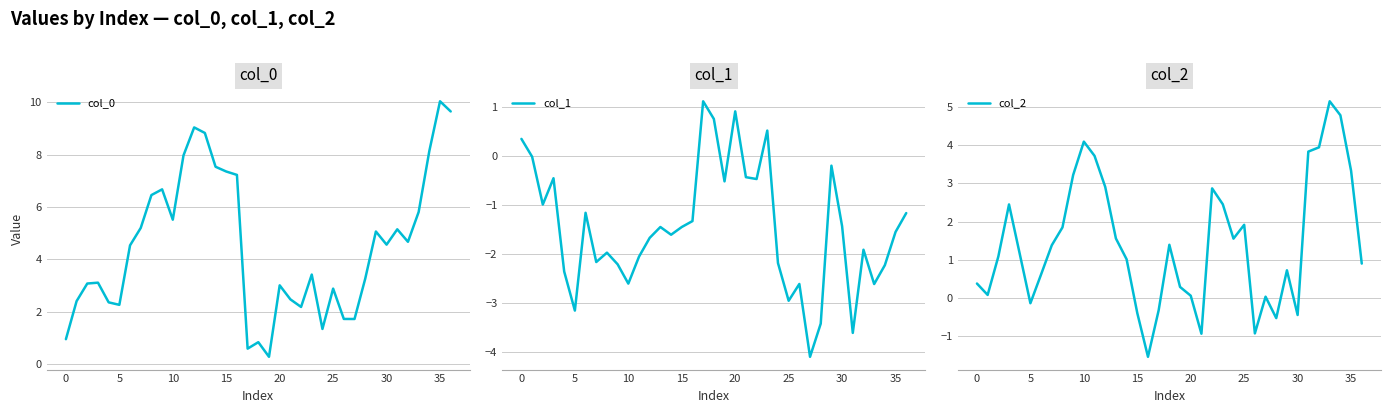

How many intersections are there between col_1 and col_0?

2